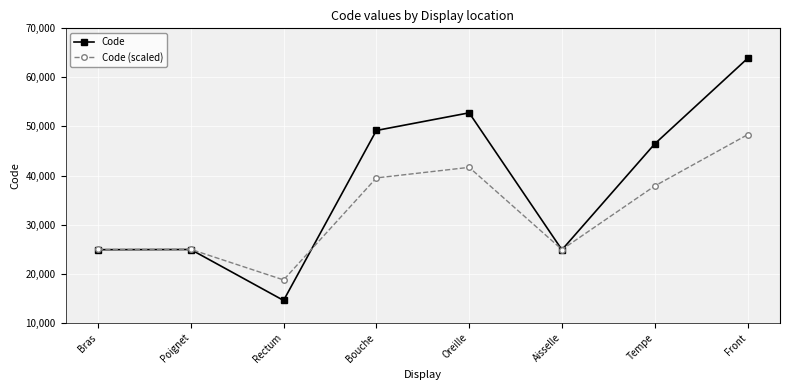

Rank the series by their average value, from highest to lowest.

Code, Code (scaled)